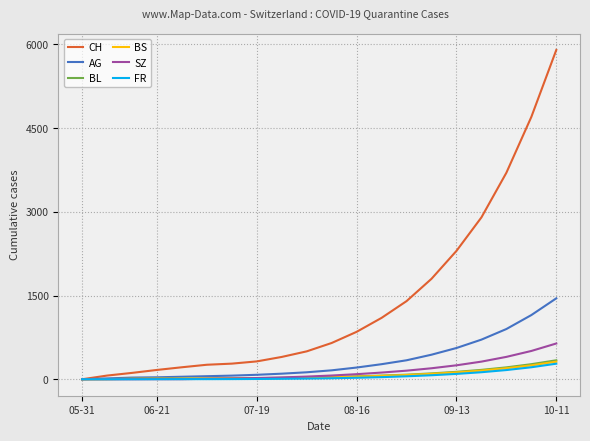

What is the maximum value shown in the chart?

5900